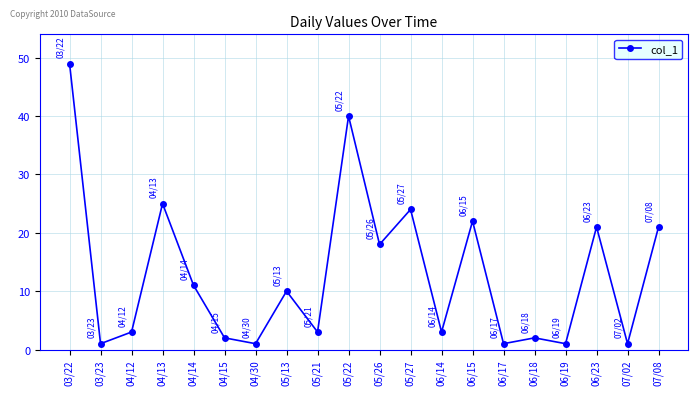

What is the change in value from 04/13 to 05/13?

-15